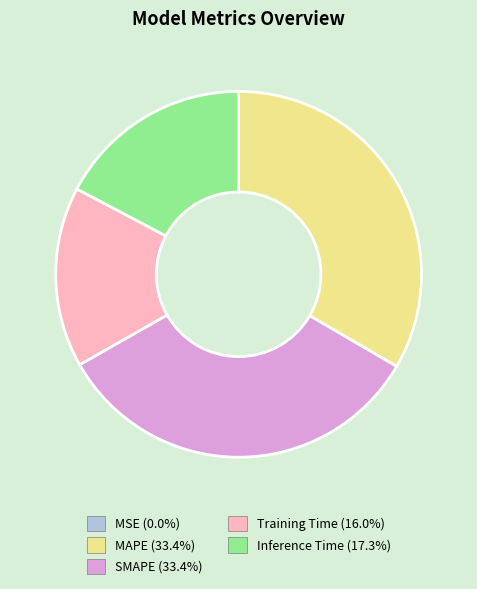

Between Inference Time and Training Time, which is larger?

Inference Time